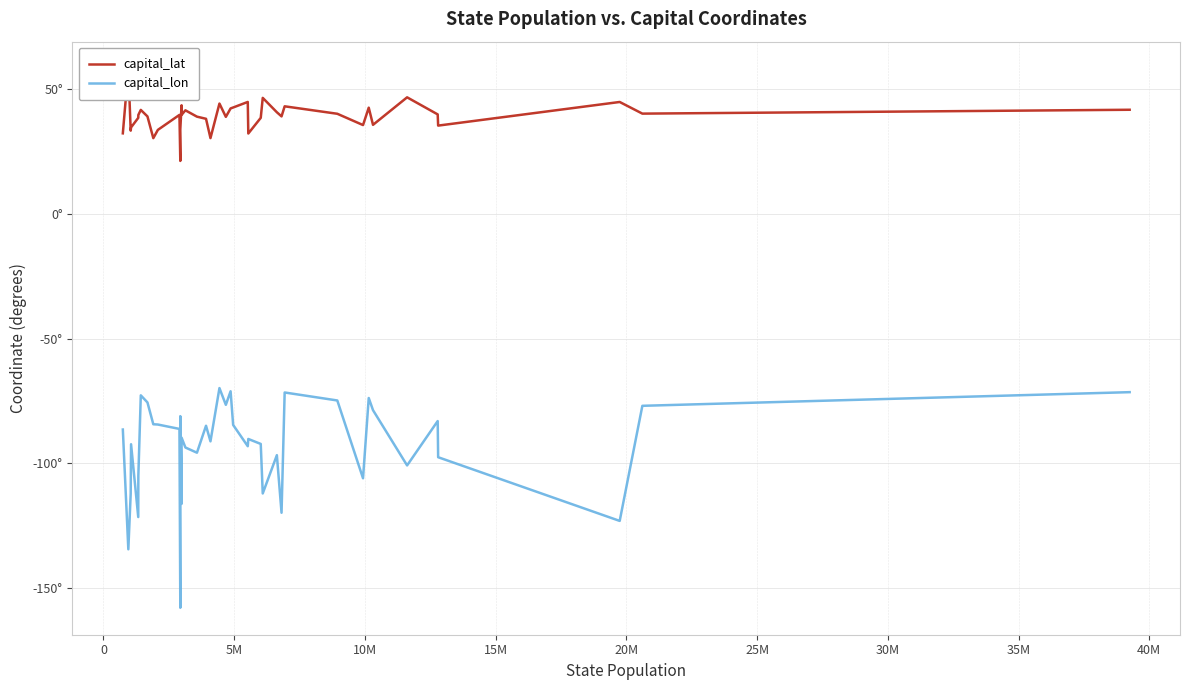

List the series in order of their overall mean, lowest first.

capital_lon, capital_lat